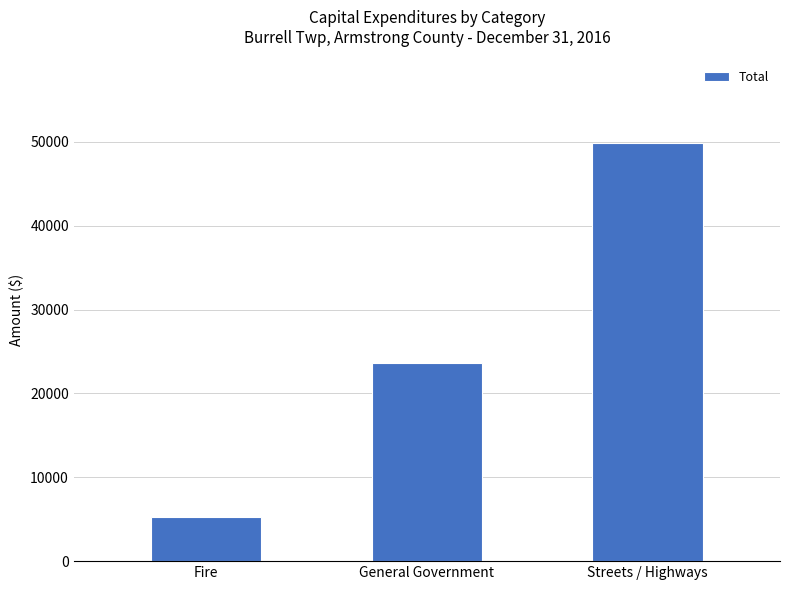

Is it true that the value at Streets / Highways is 49885?

True